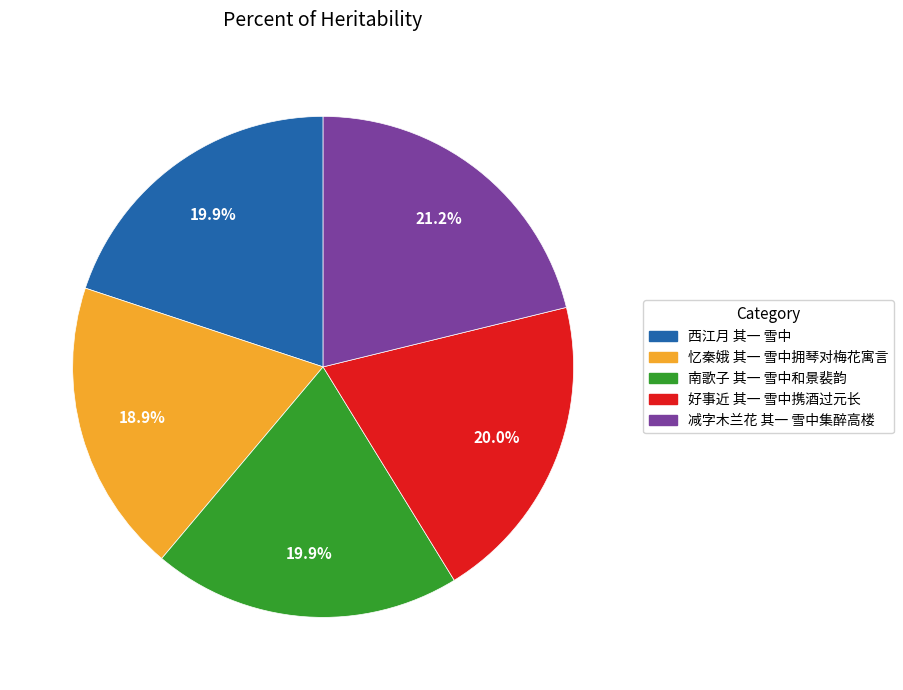

Is there a majority slice in this chart?

No